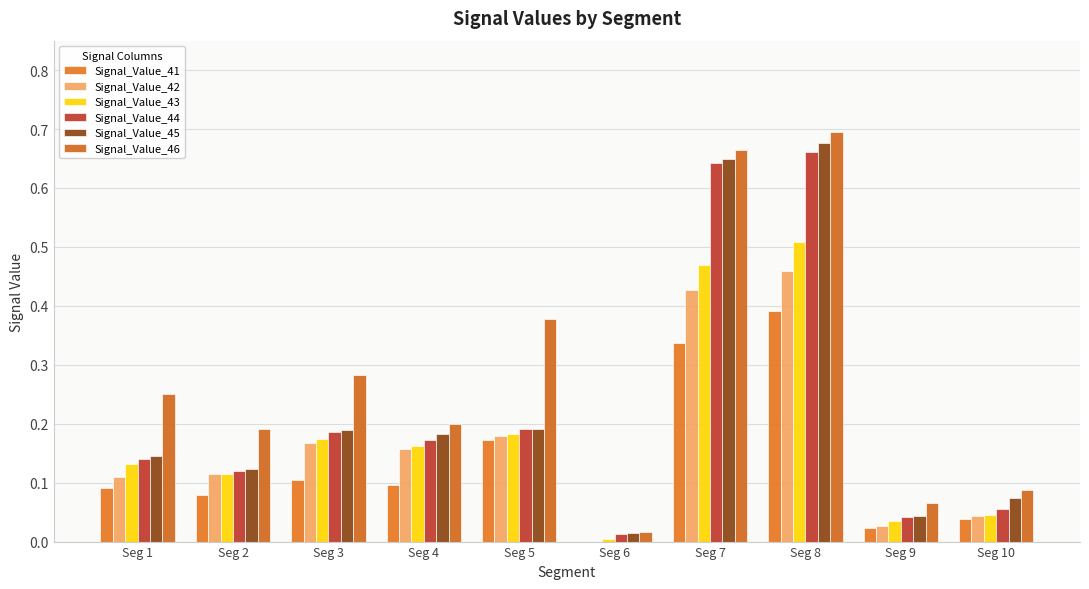

Count the number of data series in this chart.

6